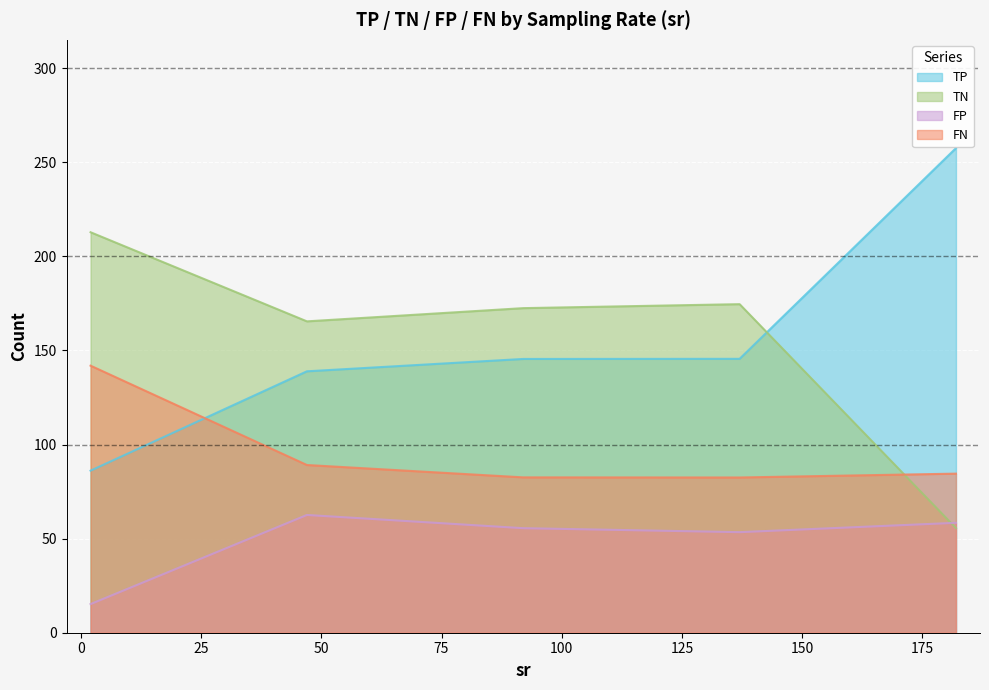

What is the sum of the FN values at 38 and 12?

222.8